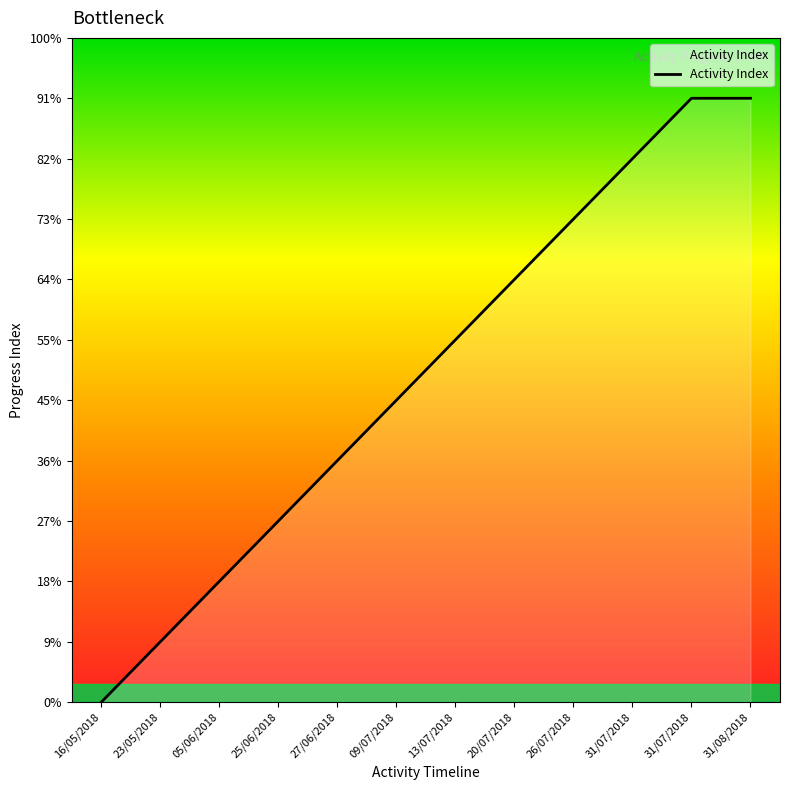

Count the values in the range 3 to 9.

7